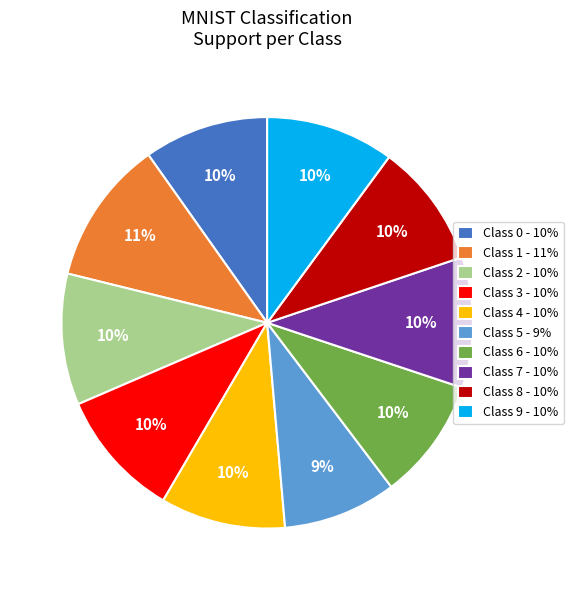

To the nearest percent, what is the difference between the largest and smallest slice percentages?

2%